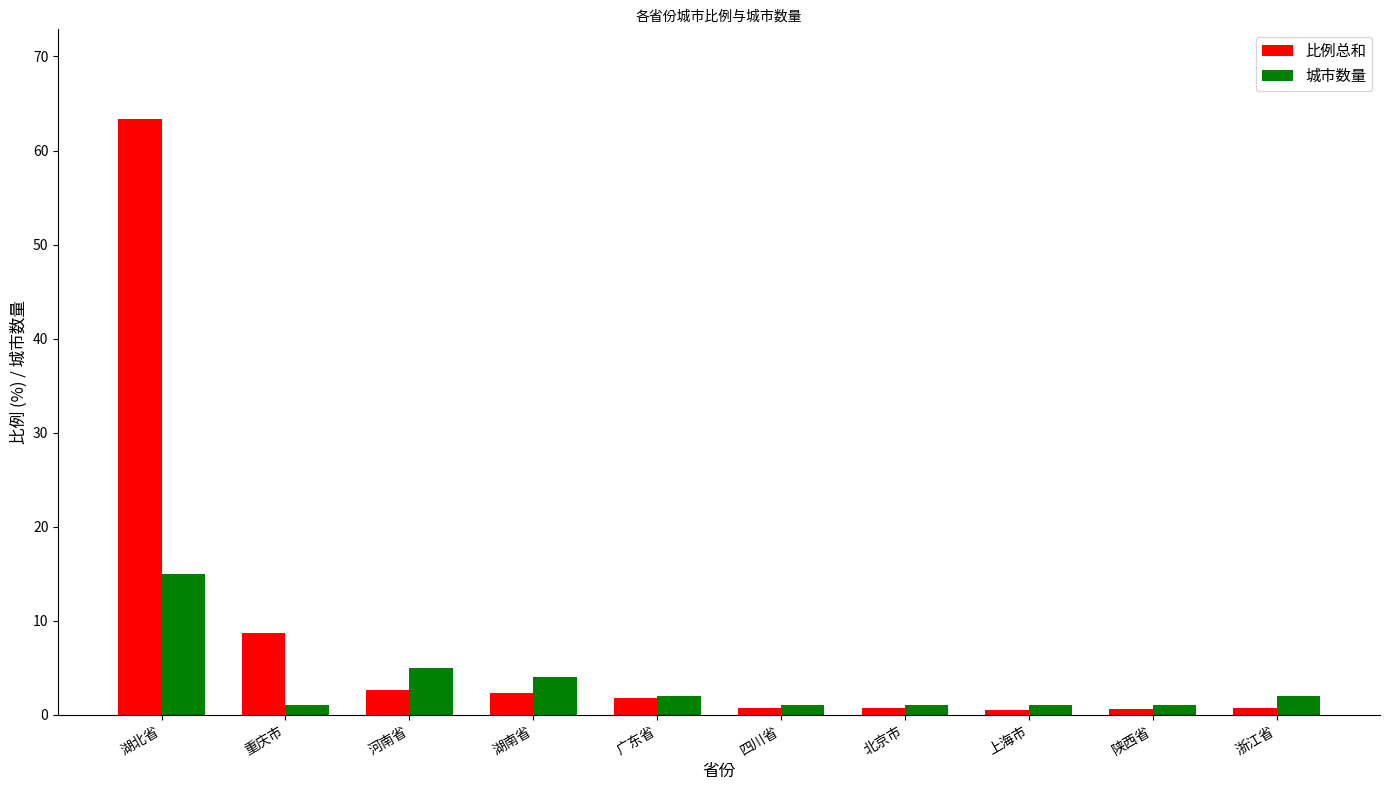

Which category has the highest value across all series?

湖北省